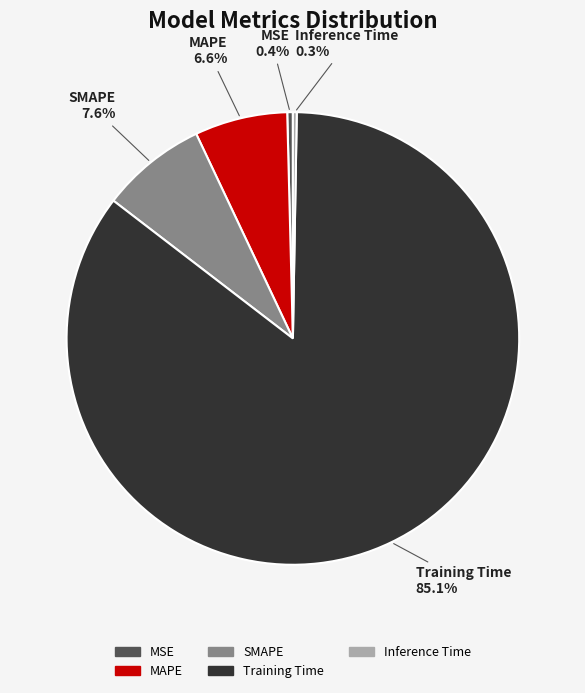

Does Training Time account for over 50% of the chart?

Yes